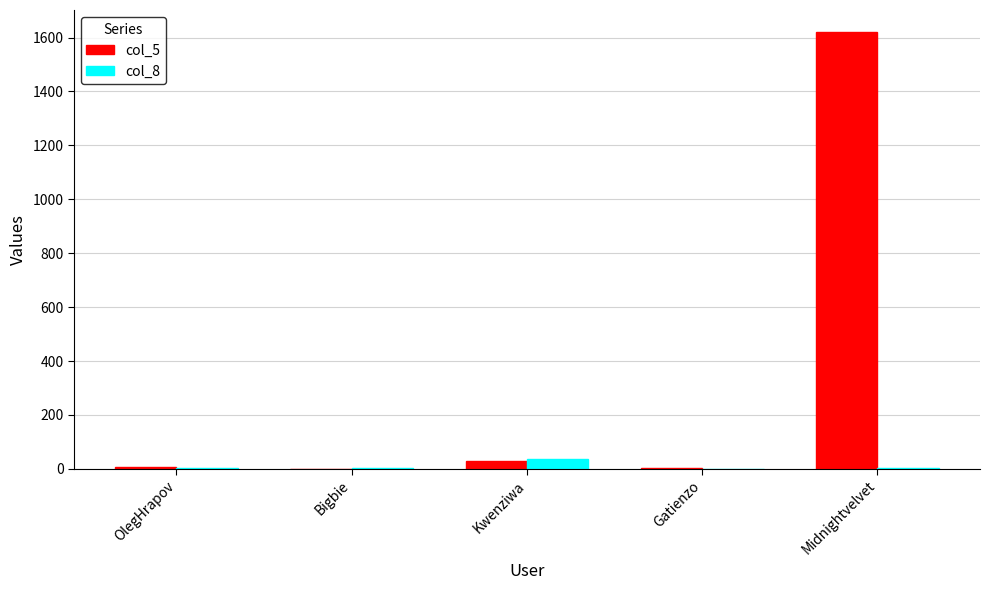

At which category does the chart reach its peak across all series?

Midnightvelvet